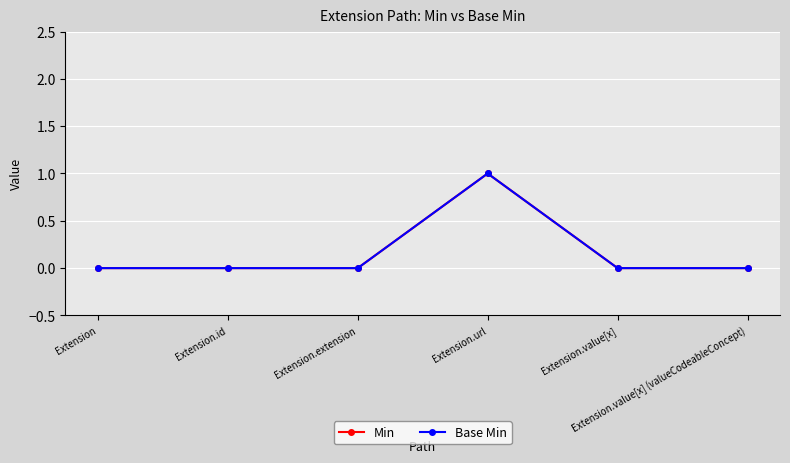

Rank the series at Extension.extension from highest to lowest value.

Min, Base Min